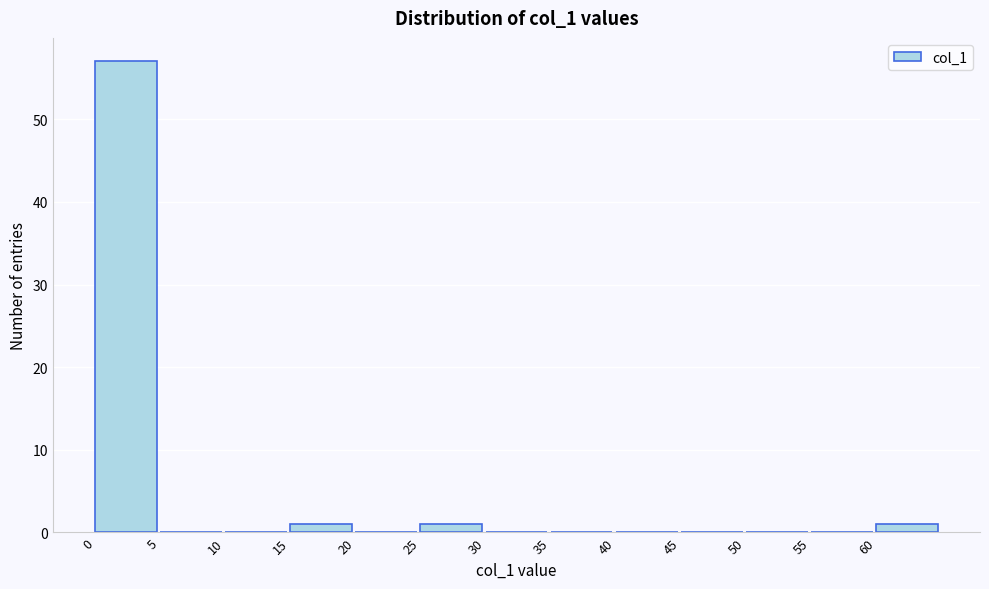

How tall is the bar that spans 0 to 5 on the x-axis? The values are not printed on the chart, so give them approximately, as read against the axis.

57